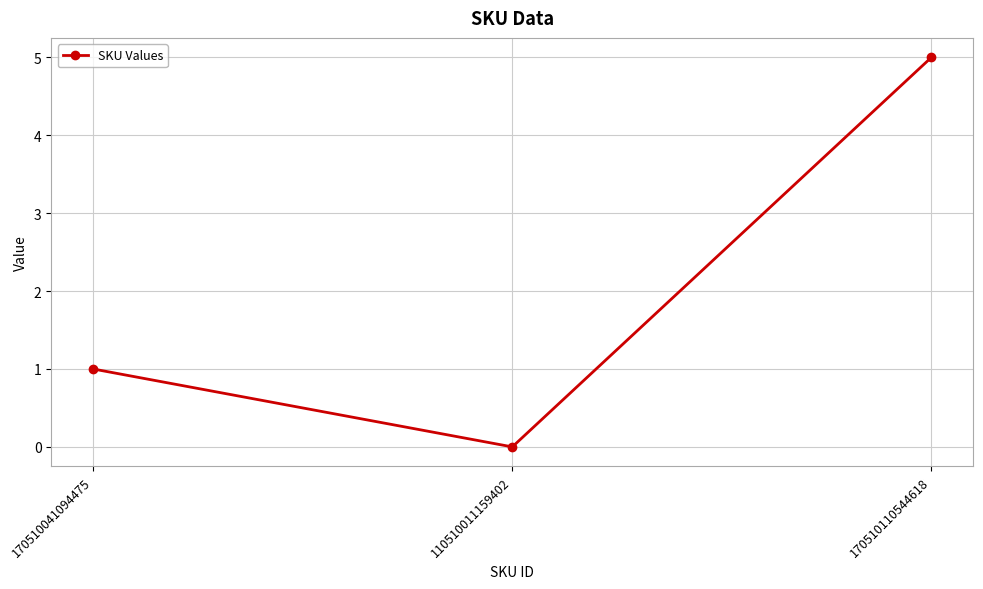

At which label is the value closest to 2?

170510041094475